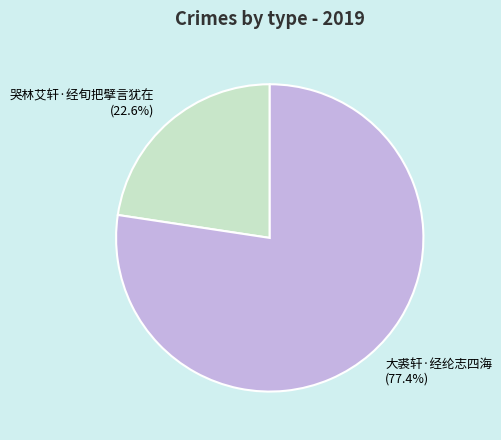

Count the number of slices in the pie.

2